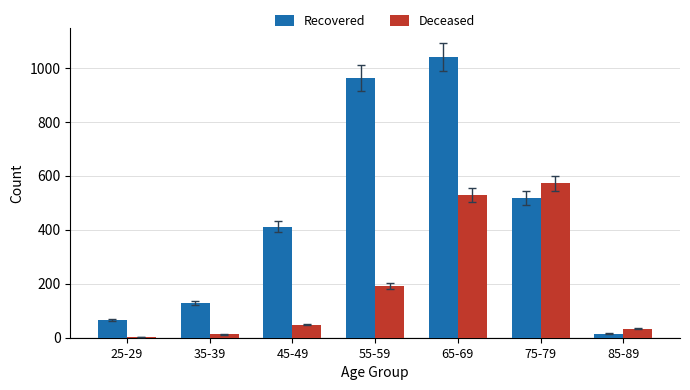

What is the lowest value of the Deceased series?

4